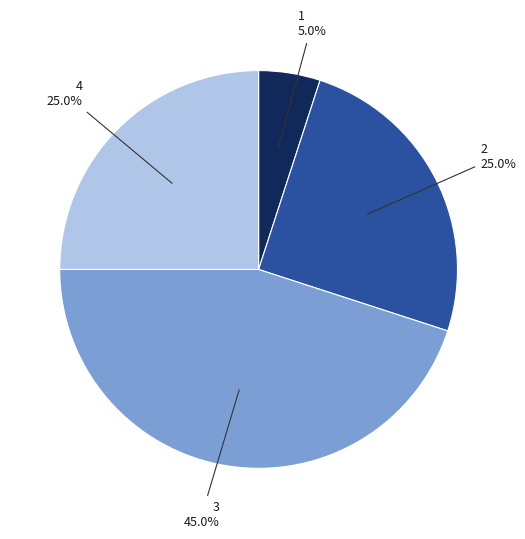

Does any single category account for the majority?

No